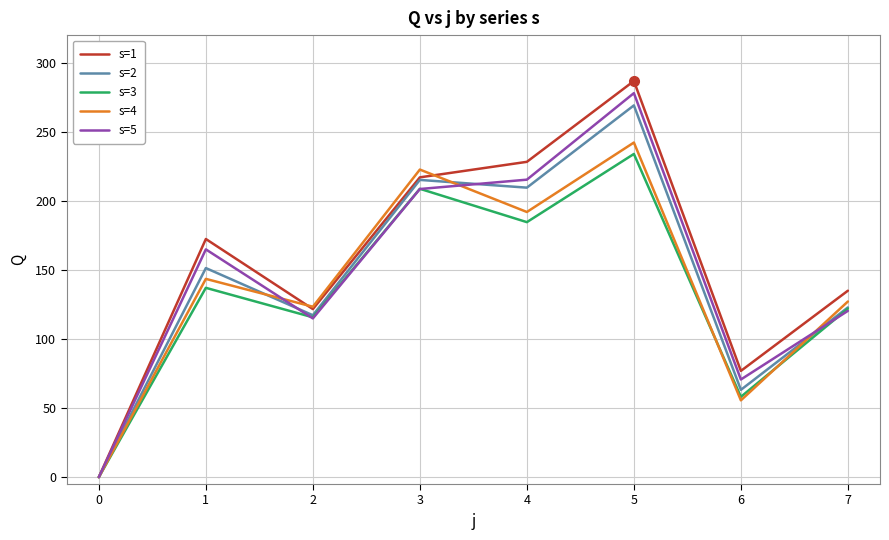

At which category is the sum across all series the highest?

5